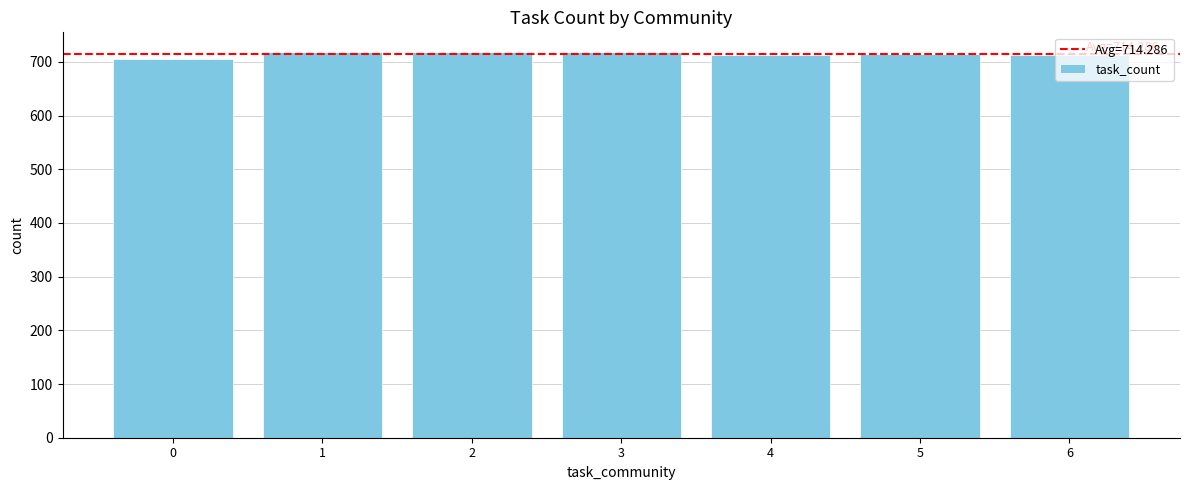

Count the number of data series in this chart.

1